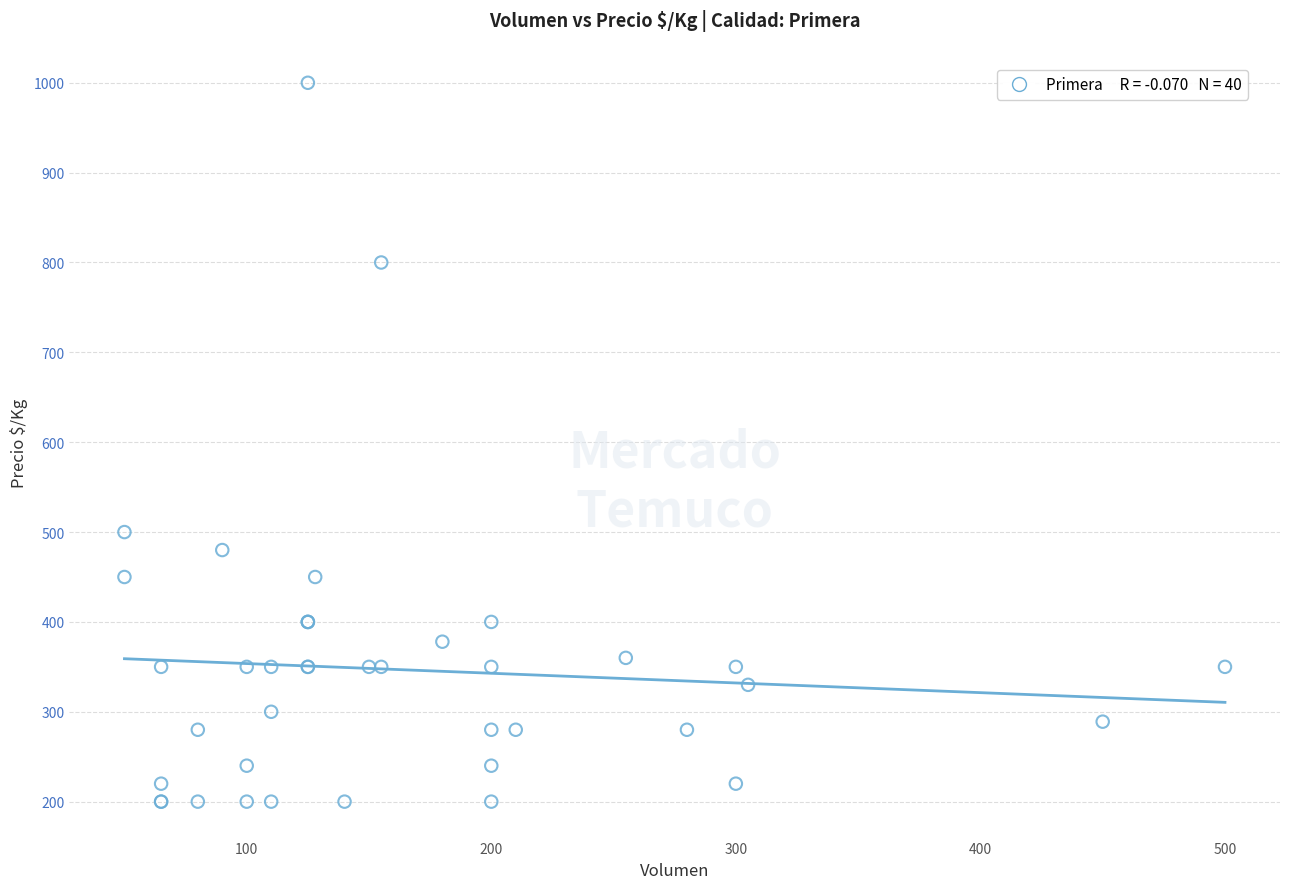

What Y value in the scatter plot is closest to 600?

500